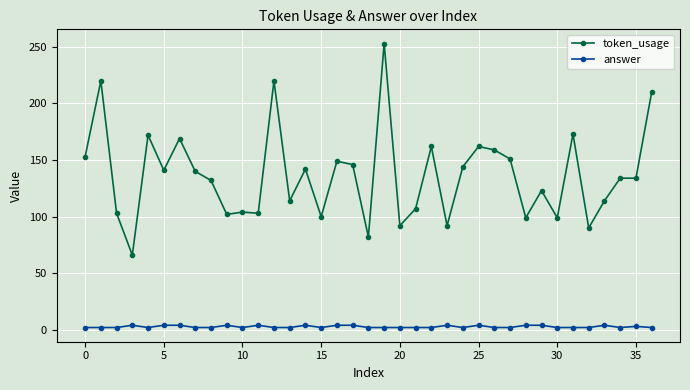

Which series has the largest total across all categories?

token_usage